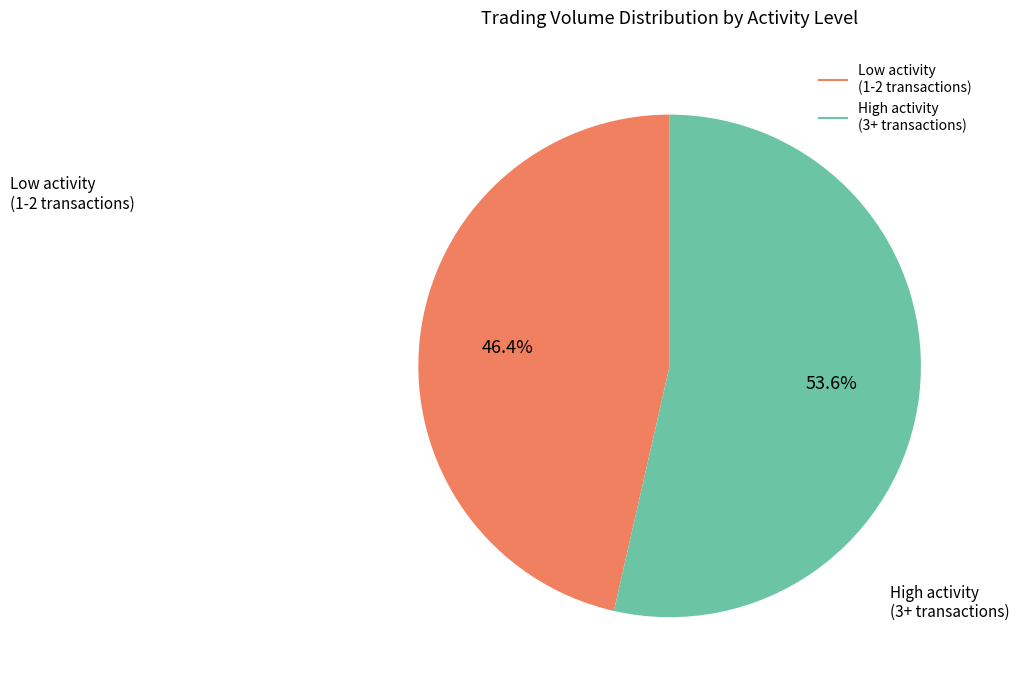

Is there any slice that represents more than half of the pie?

Yes